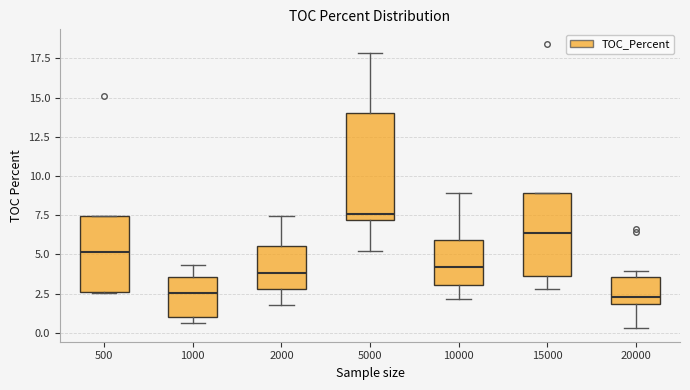

Reading left to right, read every box against the y-axis: the position of its median line, the range the box covers, and the ends of its whiskers. The values are not printed on the chart, so give them approximately, as read against the axis.

500: median 5.0, box 2.5 to 7.5, whiskers 2.5 to 7.5
1000: median 2.5, box 1.0 to 3.5, whiskers 0.5 to 4.5
2000: median 4.0, box 3.0 to 5.5, whiskers 2.0 to 7.5
5000: median 7.5, box 7.0 to 14.0, whiskers 5.0 to 18.0
10000: median 4.0, box 3.0 to 6.0, whiskers 2.0 to 9.0
15000: median 6.5, box 3.5 to 9.0, whiskers 3.0 to 9.0
20000: median 2.5, box 2.0 to 3.5, whiskers 0.5 to 4.0